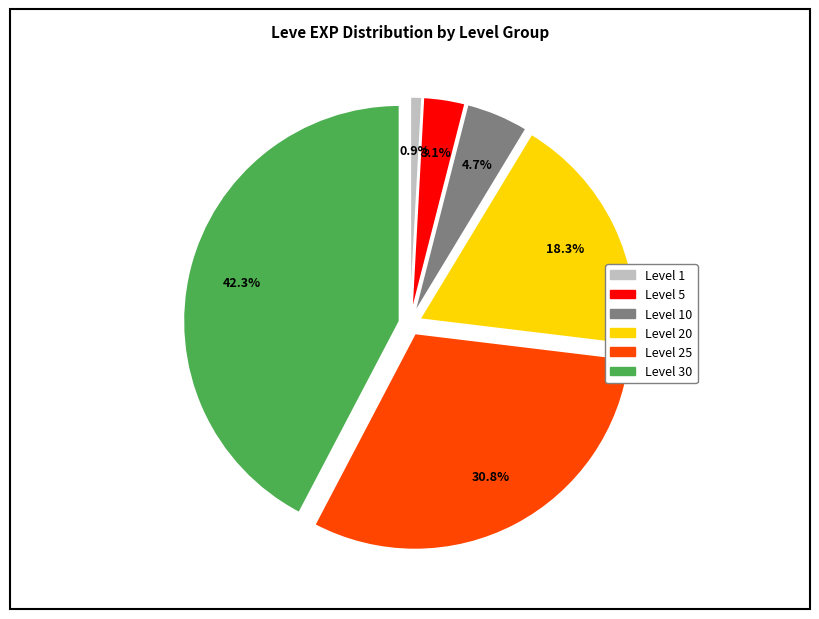

Count the number of slices in the pie.

6